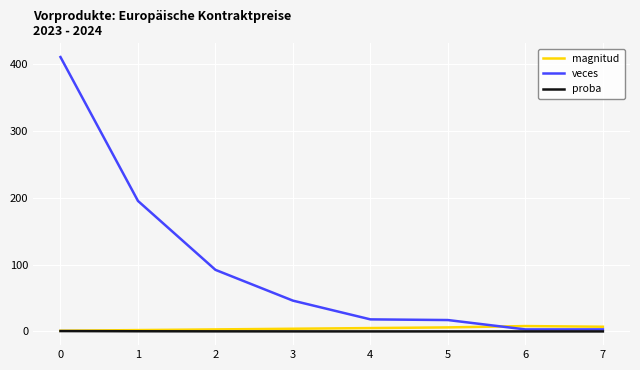

What is the total value across all series at 7?

10.0